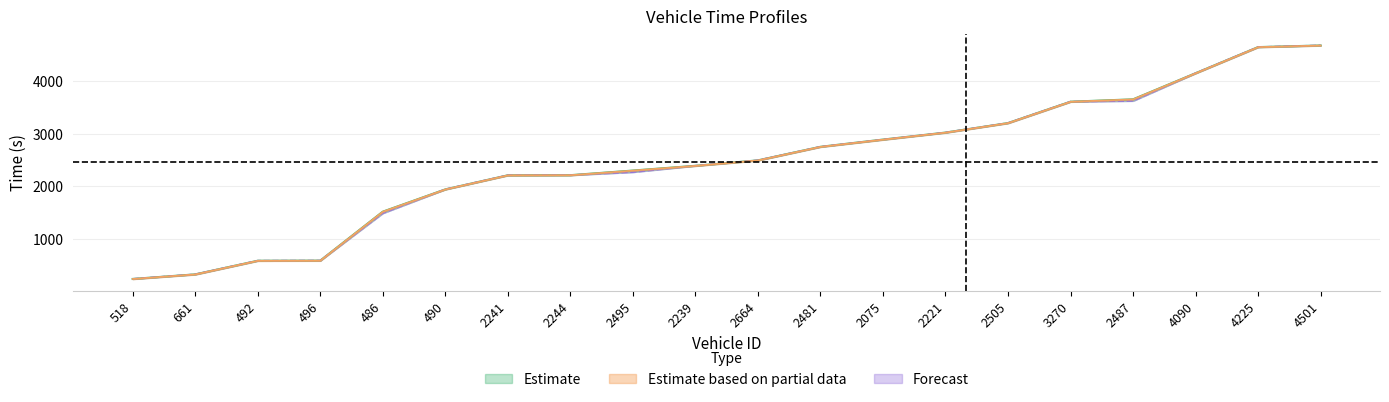

True or false: entry has more than 2 points higher than both neighbors.

False